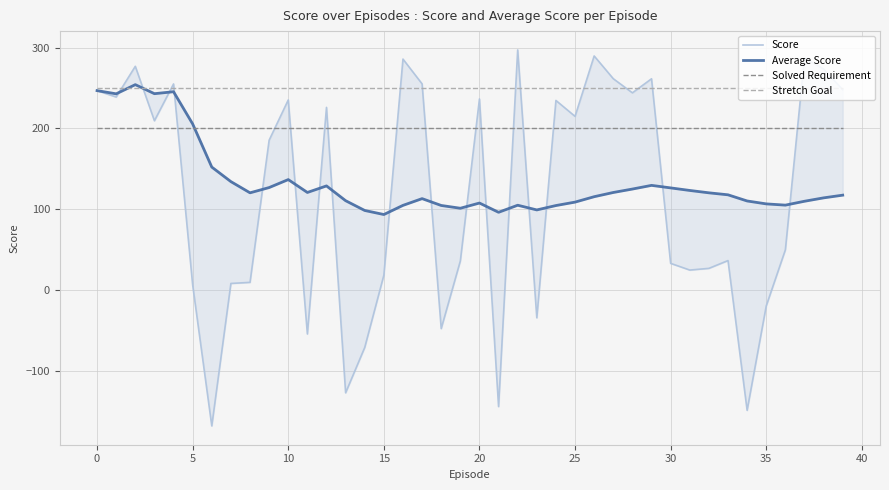

Which has a higher value, 39 or 28?

39